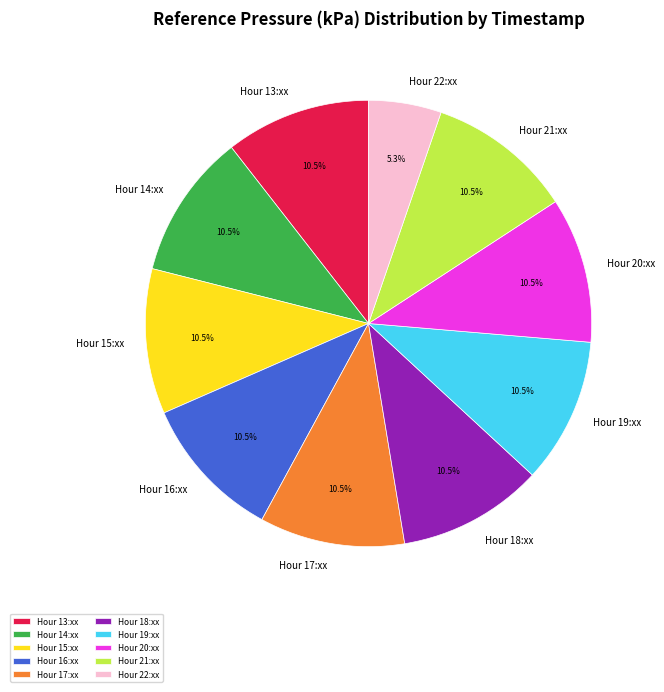

How many slices are in this pie chart?

10